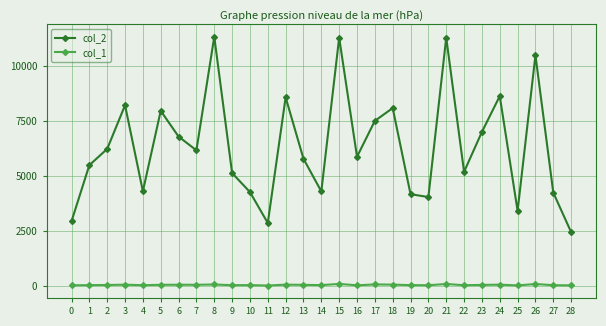

How many data points does each series have?

29